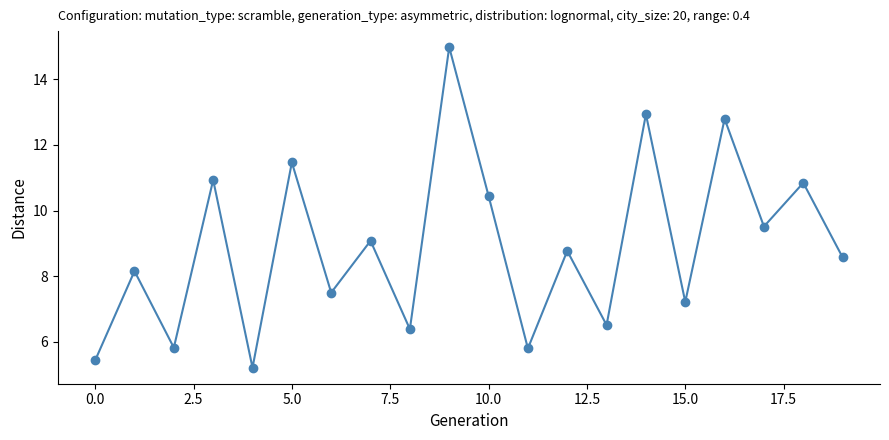

How many interior local valleys (lower than both neighbors) does the data have?

8